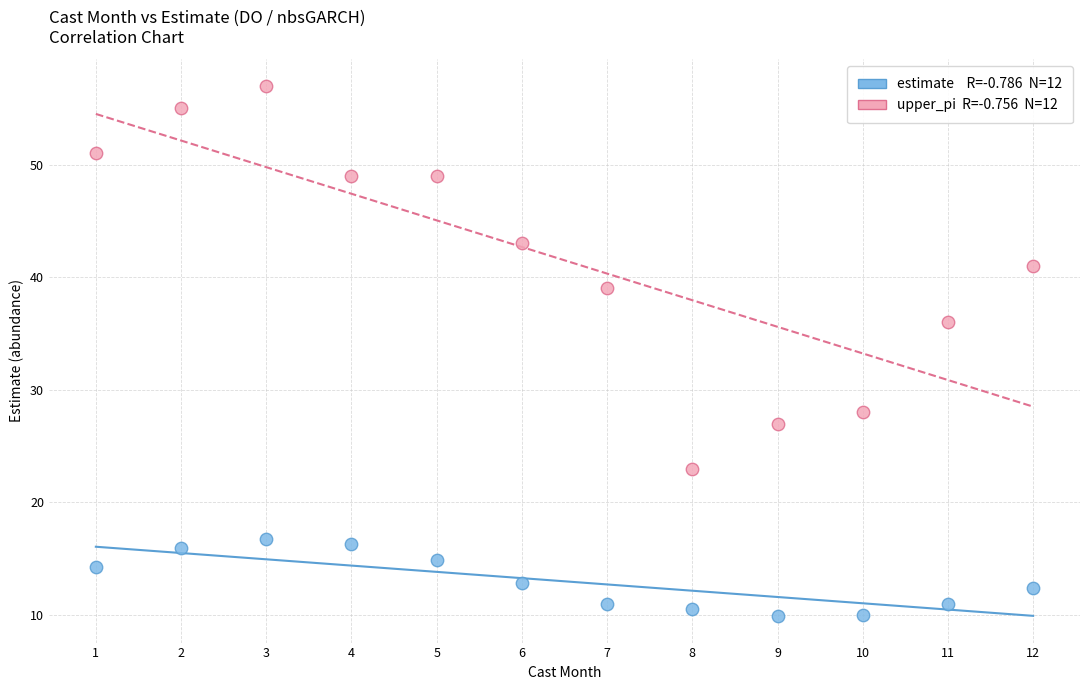

Across all data points, what is the range of X values (max minus min)?

11.0